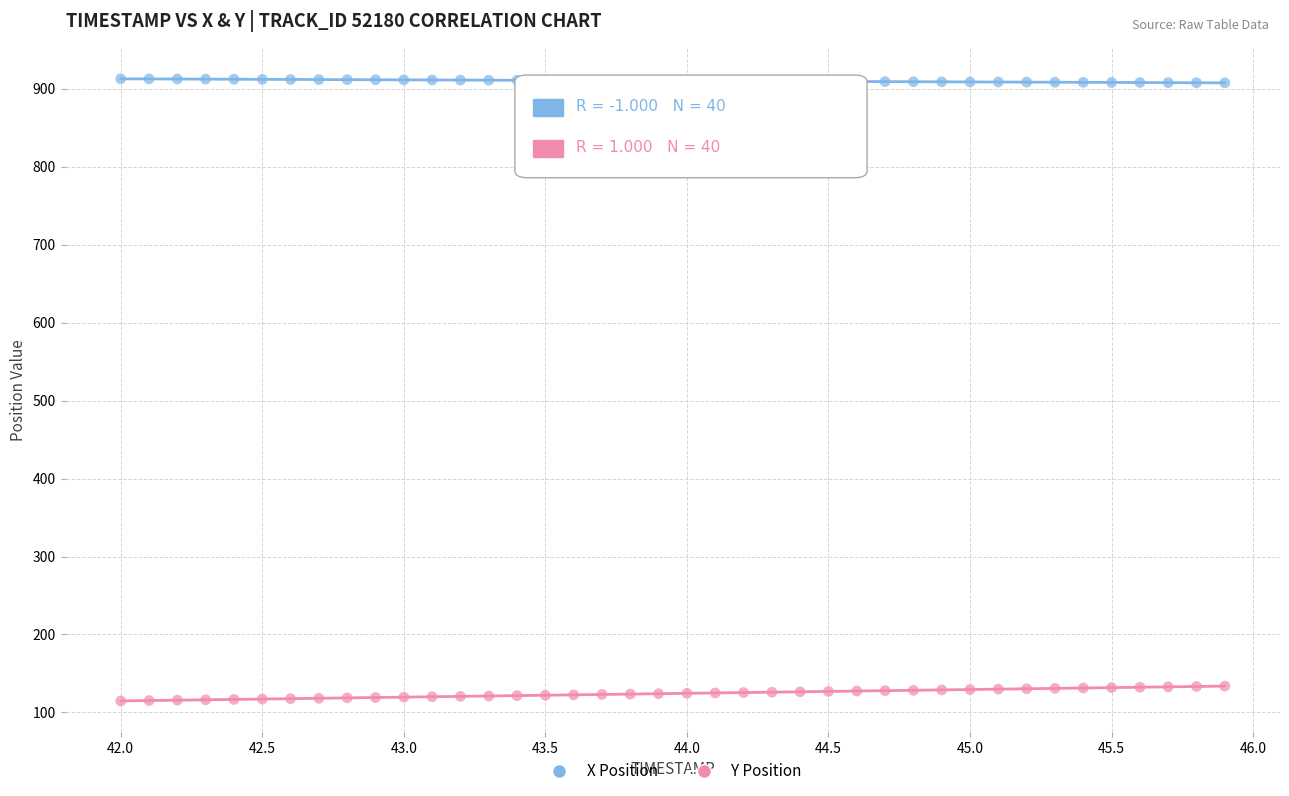

Across all data points, what is the range of X values (max minus min)?

3.9